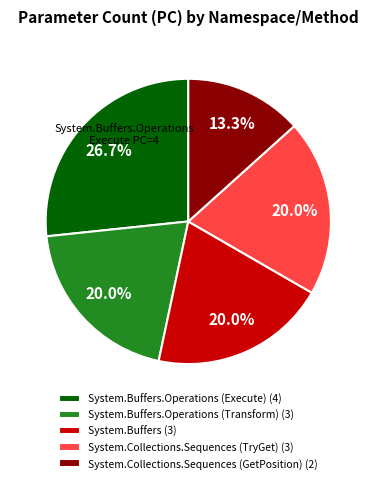

Approximately how many times larger is the value at System.Buffers (3) compared to System.Collections.Sequences (GetPosition) (2)?

1.5